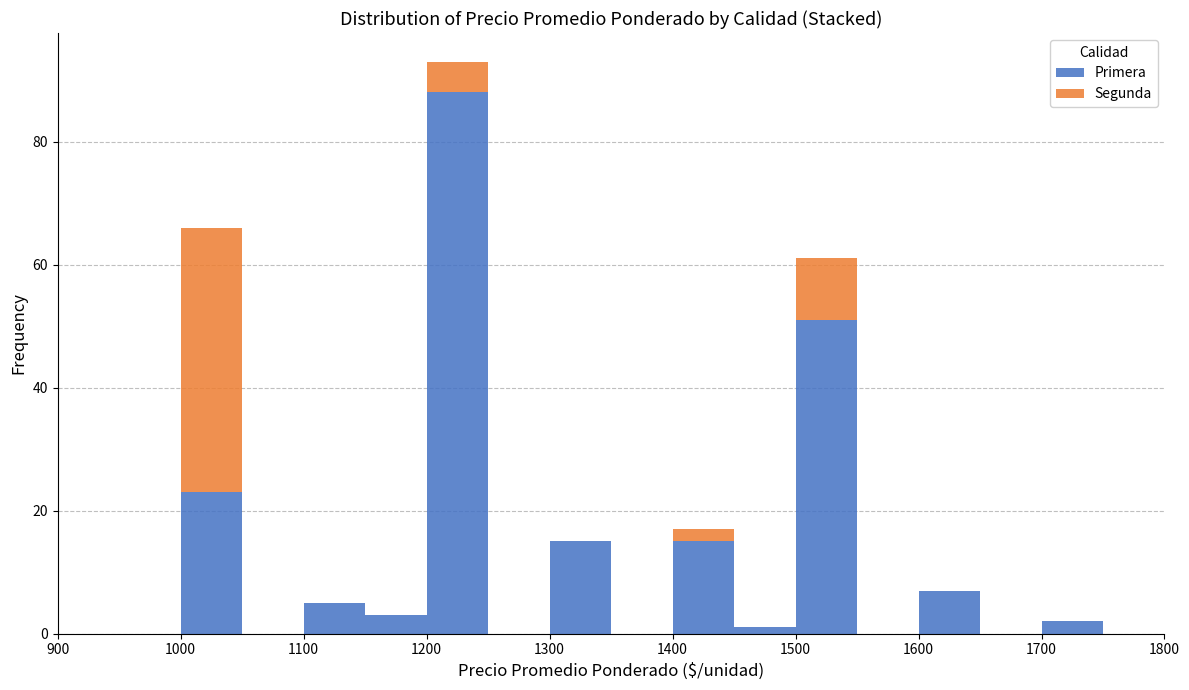

Reading left to right, transcribe this chart: for each stacked bar, give the range it covers on the x-axis and its total height. The values are not printed on the chart, so give them approximately, as read against the axis.

900 to 950: 0
950 to 1000: 0
1000 to 1050: 66
1050 to 1100: 0
1100 to 1150: 6
1150 to 1200: 4
1200 to 1250: 94
1250 to 1300: 0
1300 to 1350: 16
1350 to 1400: 0
1400 to 1450: 18
1450 to 1500: under 2
1500 to 1550: 62
1550 to 1600: 0
1600 to 1650: 8
1650 to 1700: 0
1700 to 1750: 2
1750 to 1800: 0